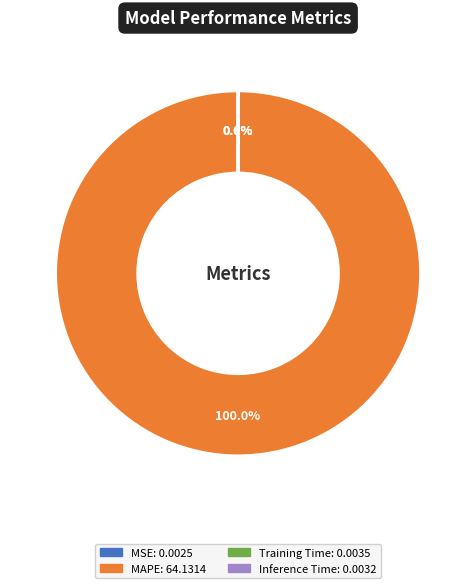

Is there a majority slice in this chart?

Yes